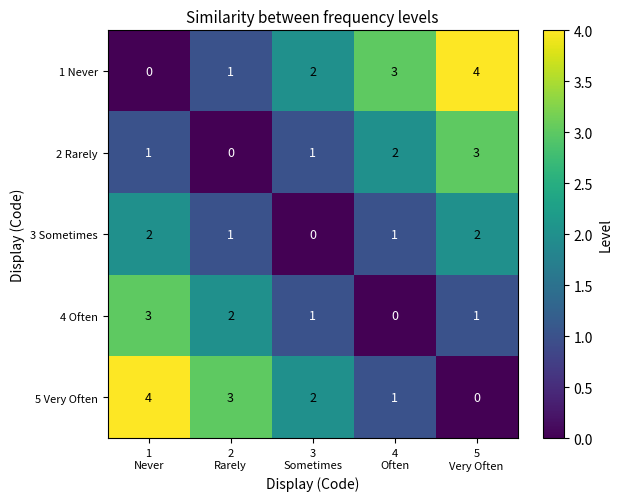

What is the sum of all 2 Rarely values?

7